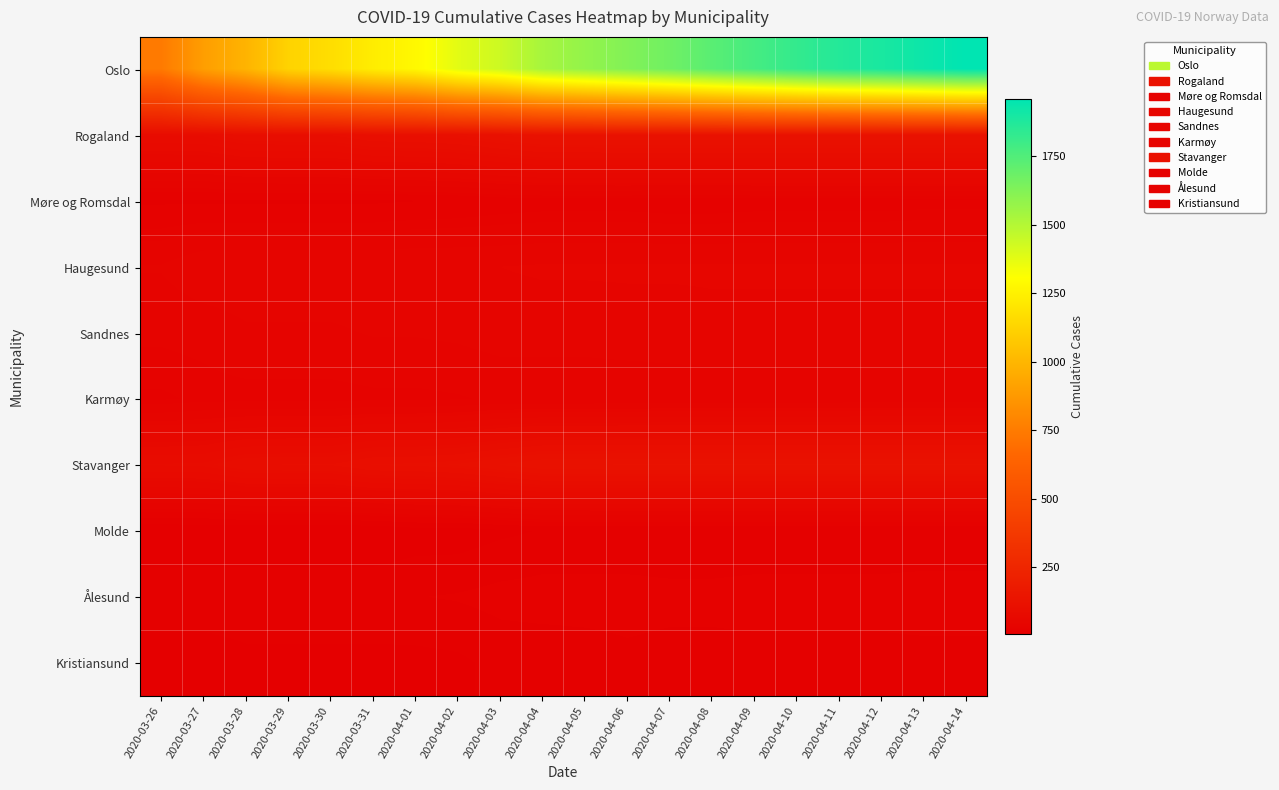

Between 2020-03-31 and 2020-04-06, which series saw the biggest shift?

Oslo